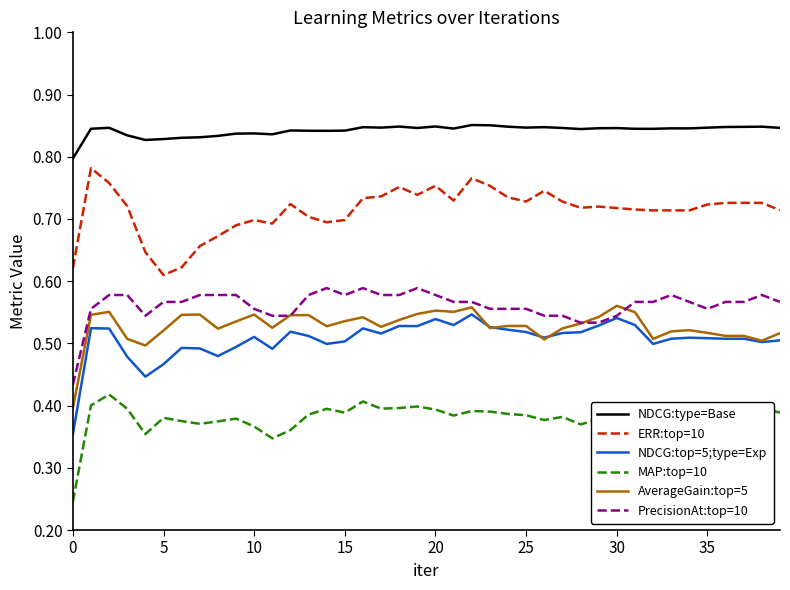

What are all the series names shown in the legend?

NDCG:type=Base, ERR:top=10, NDCG:top=5;type=Exp, MAP:top=10, AverageGain:top=5, PrecisionAt:top=10